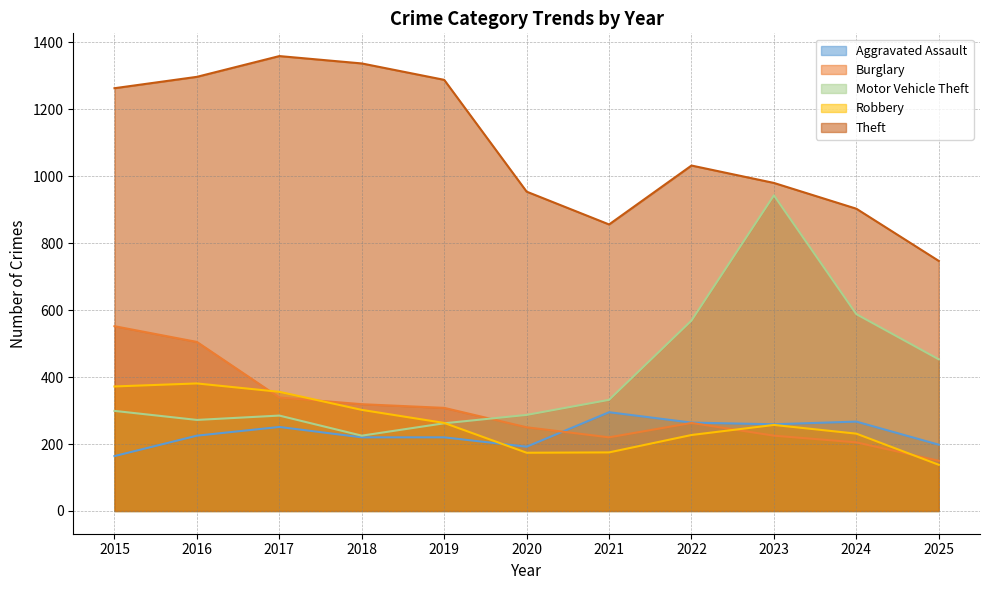

Does the chart have visible grid lines?

Yes